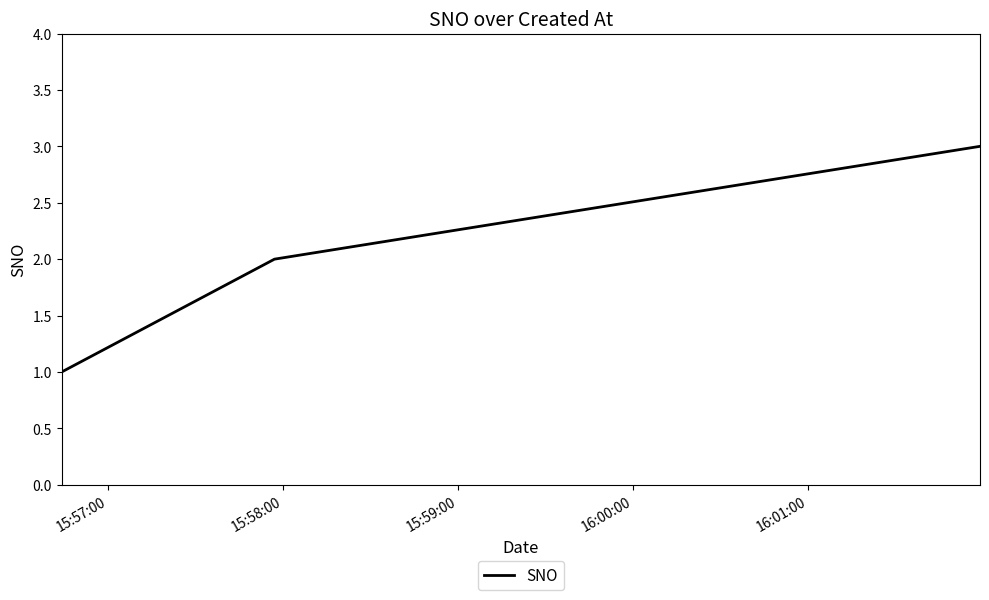

What is the sum of all values?

6